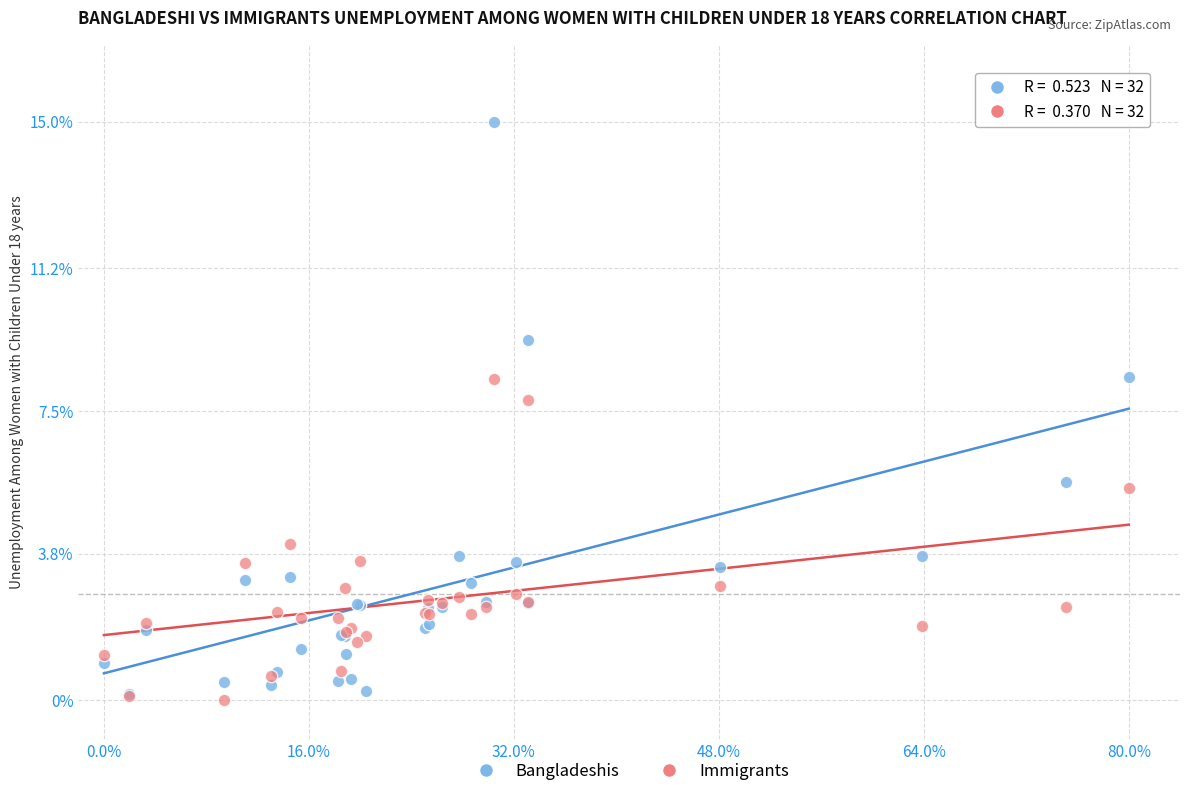

Which series reaches the minimum Y coordinate?

Immigrants